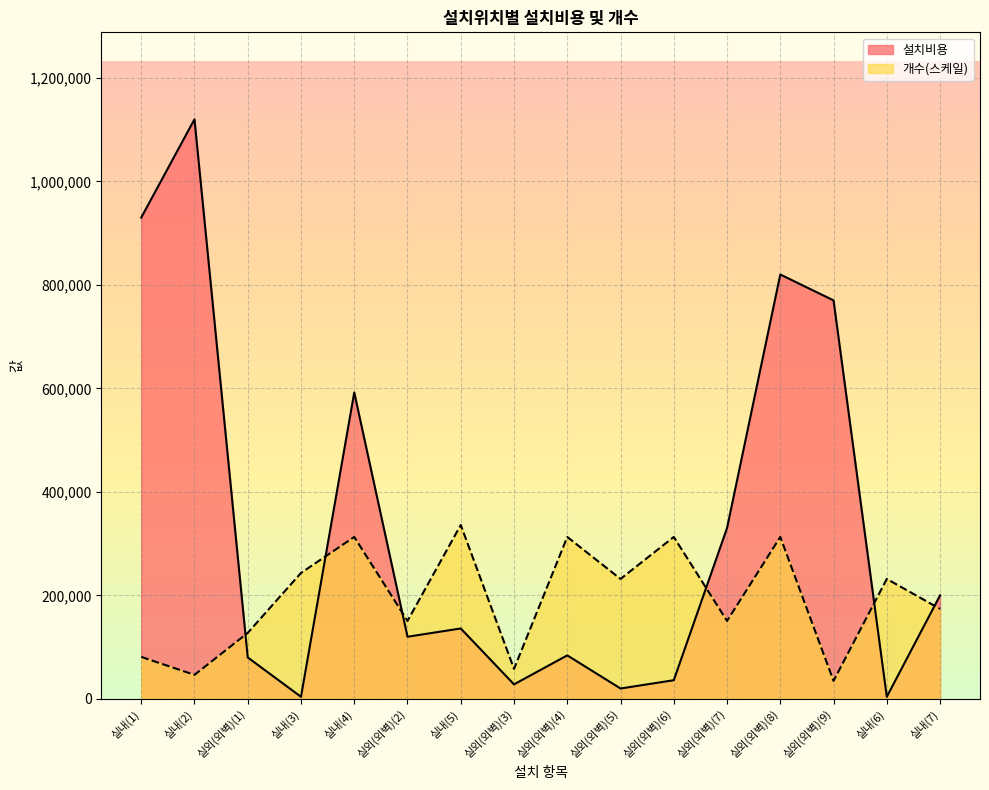

How many series are shown in this chart?

2